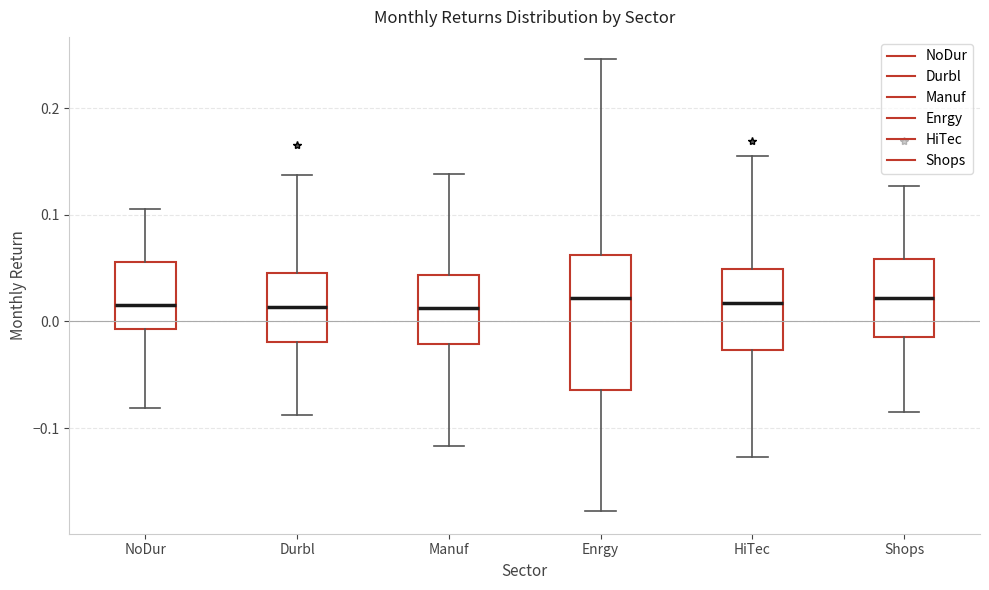

Reading left to right, transcribe this box plot: for each box, give where its median line is, the range the box spans, and where its two whiskers end, as read against the y-axis. The values are not printed on the chart, so give them approximately, as read against the axis.

NoDur: median 0.02, box -0.01 to 0.06, whiskers -0.08 to 0.11
Durbl: median 0.01, box -0.02 to 0.05, whiskers -0.09 to 0.14
Manuf: median 0.01, box -0.02 to 0.04, whiskers -0.12 to 0.14
Enrgy: median 0.02, box -0.06 to 0.06, whiskers -0.18 to 0.25
HiTec: median 0.02, box -0.03 to 0.05, whiskers -0.13 to 0.15
Shops: median 0.02, box -0.01 to 0.06, whiskers -0.09 to 0.13